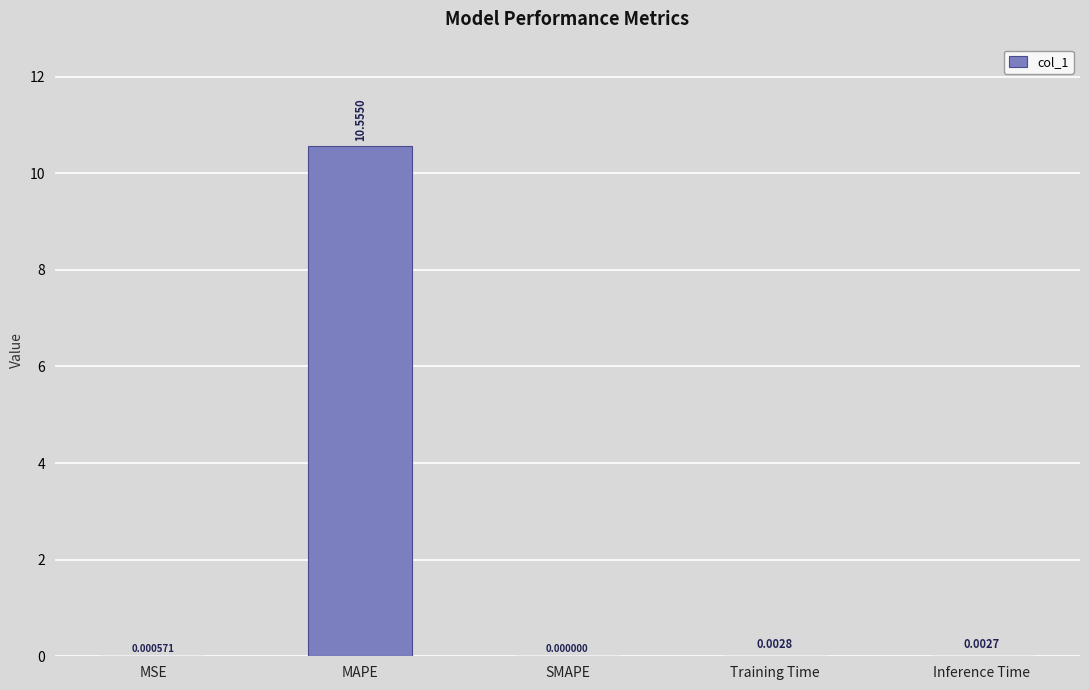

Between SMAPE and Inference Time, which is larger?

Inference Time